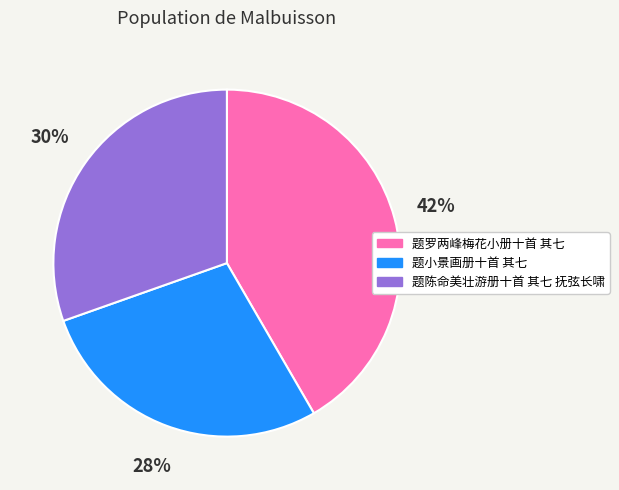

Combined, do 题陈命美壮游册十首 其七 抚弦长啸 and 题小景画册十首 其七 account for over 50%?

Yes